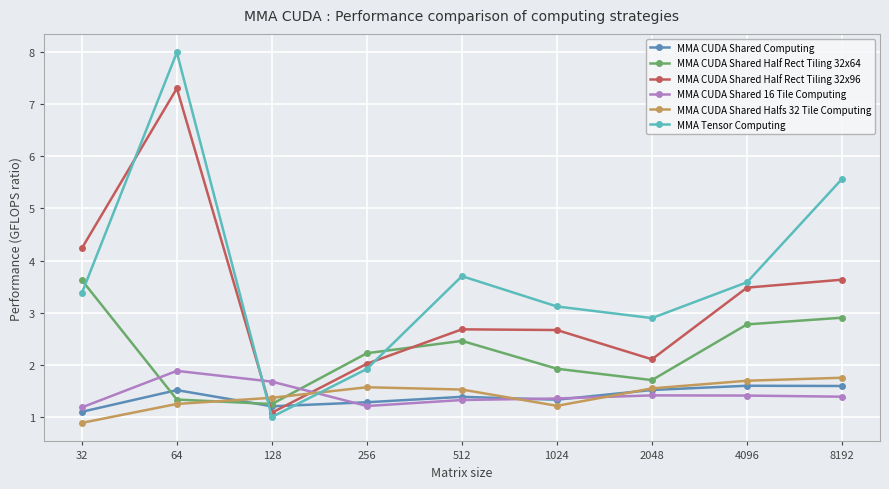

What is the value of the MMA Tensor Computing point at the 9th from the left?

5.6